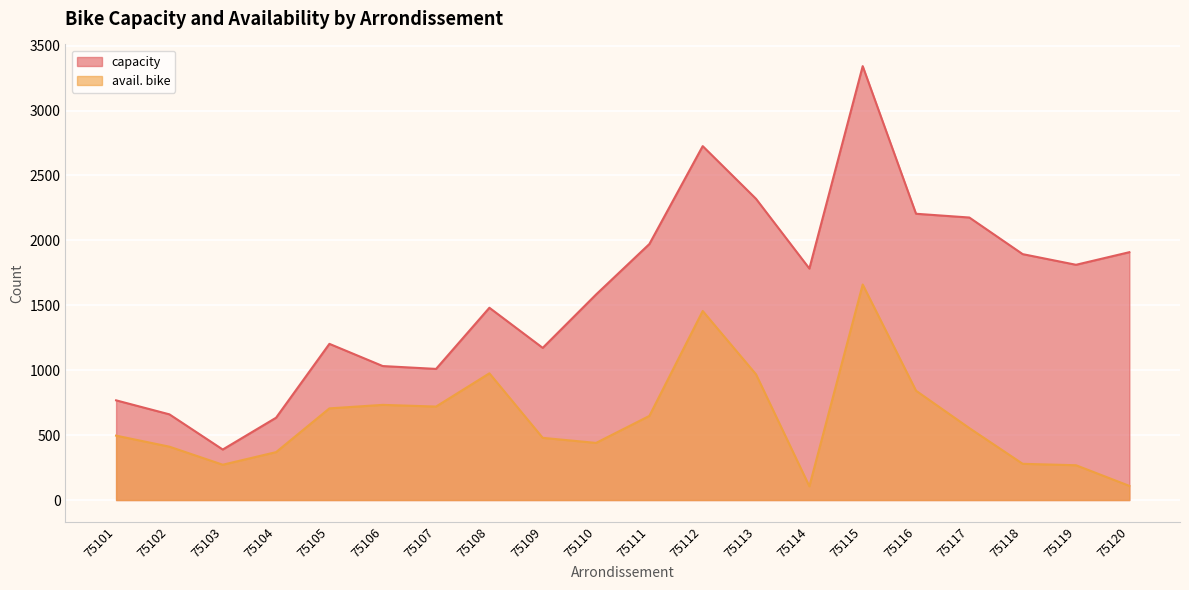

Reading left to right, list all the values displayed in this chart.

capacity: 768	660	389	634	1203	1032	1010	1481	1172	1583	1972	2726	2320	1783	3342	2205	2176	1894	1812	1909
avail. bike: 496	411	272	369	706	733	720	976	479	440	648	1456	968	106	1660	842	554	279	268	109